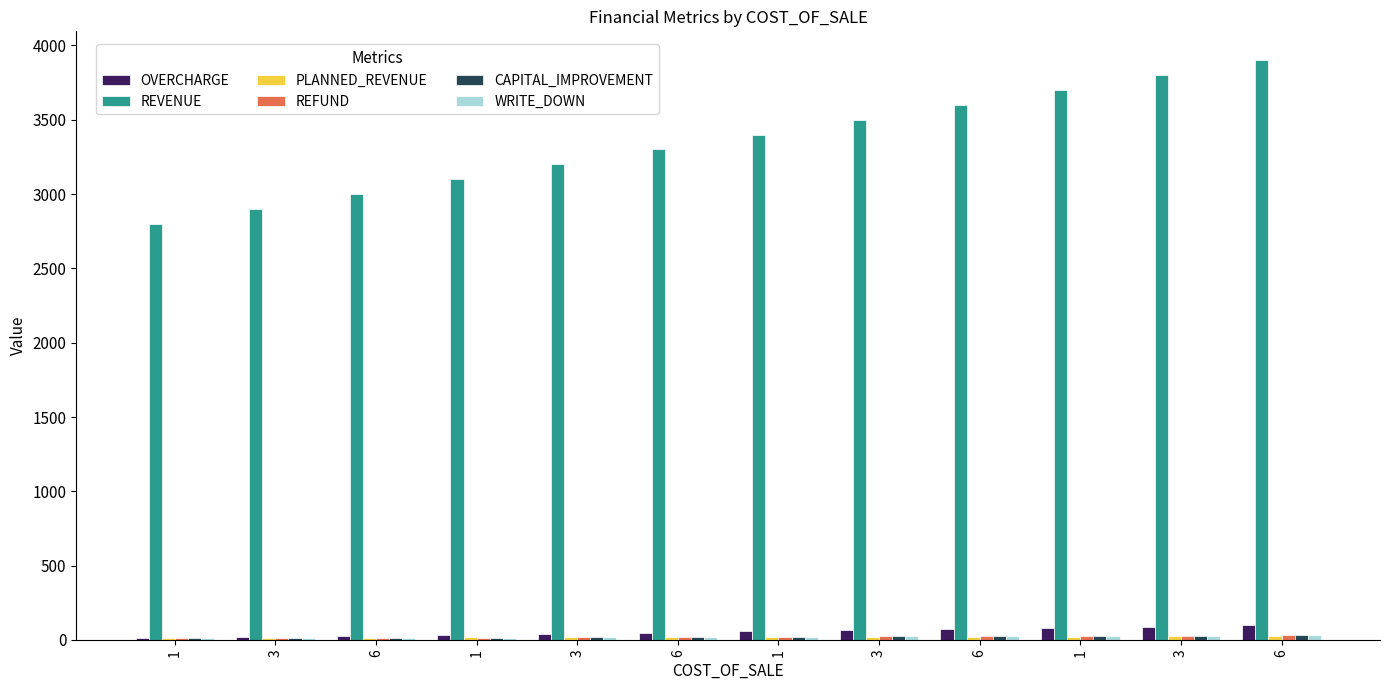

Are the bars horizontal?

No